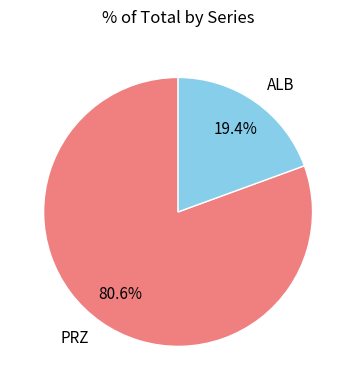

Rank the categories by value from highest to lowest.

PRZ, ALB